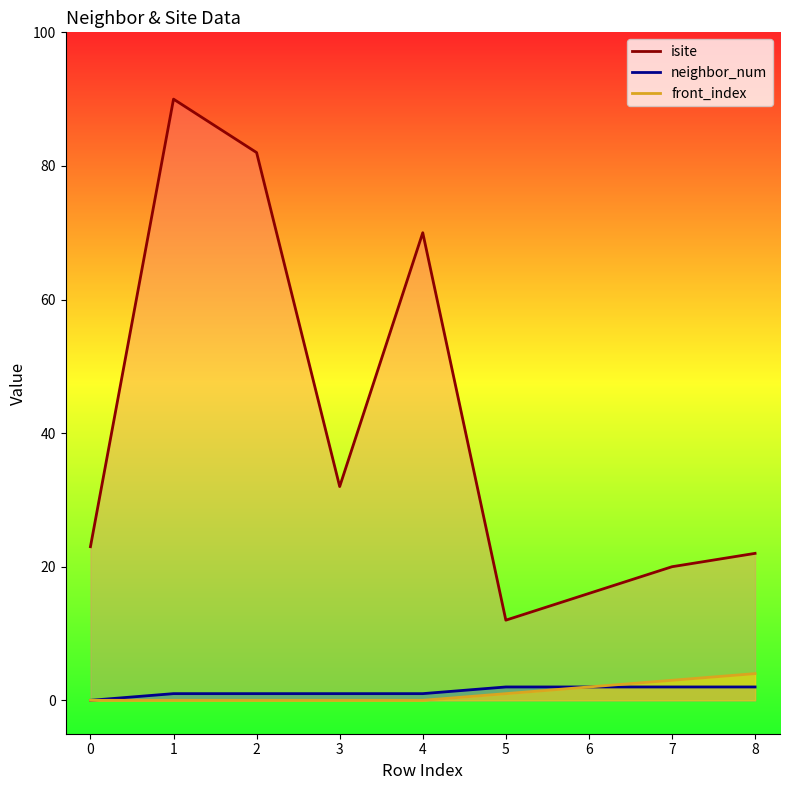

Where does the isite series first go above 23?

1